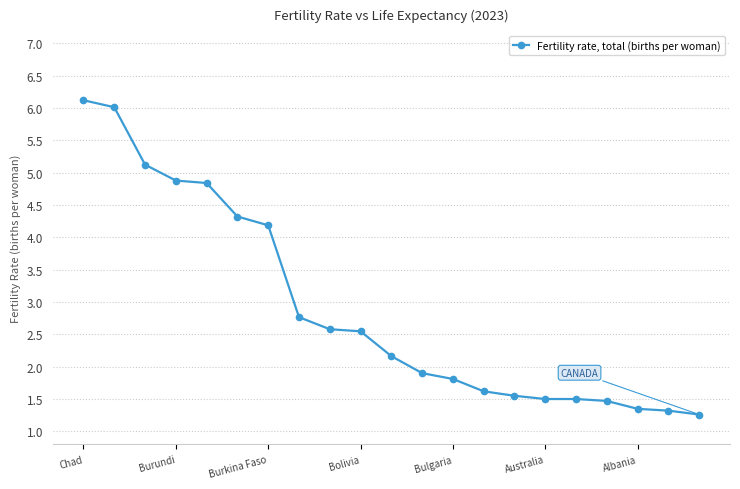

How many categories are shown in the chart?

21